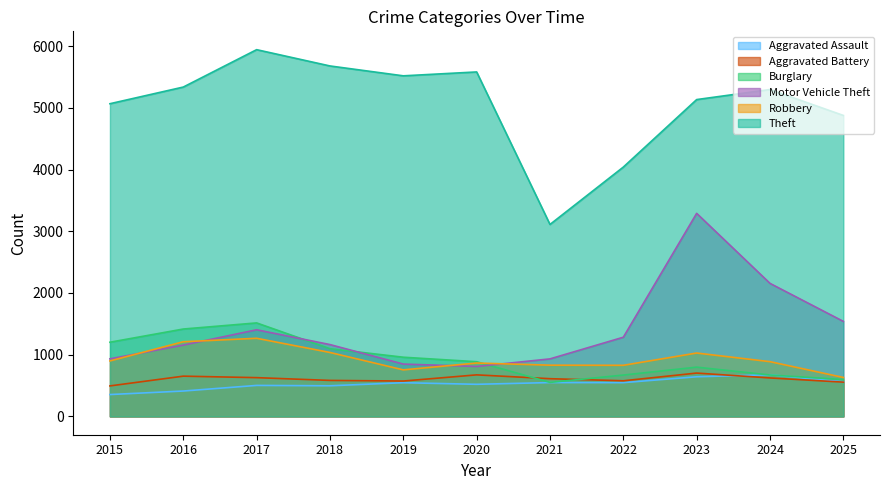

True or false: Theft has more than 0 points higher than both neighbors.

True